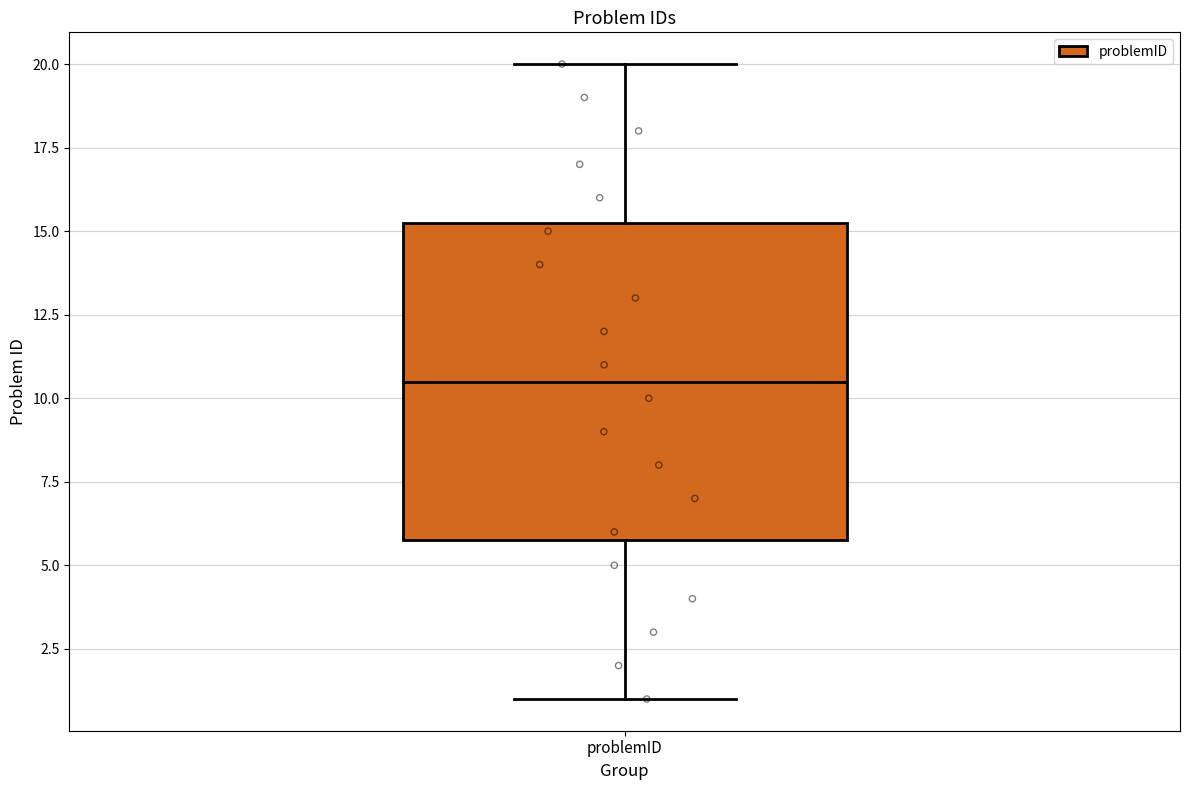

Where does the upper whisker of the box for problemID end on the y-axis? The values are not printed on the chart, so give them approximately, as read against the axis.

20.0